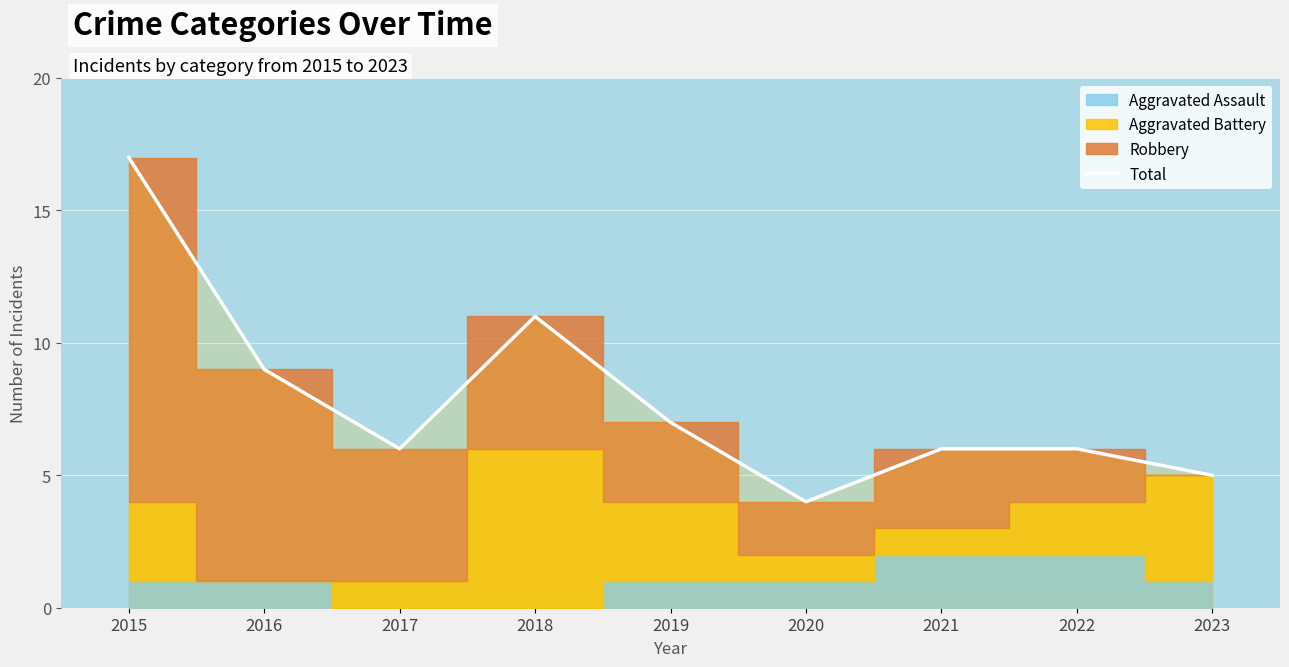

What is the change in value from 2019 to 2021?

-1